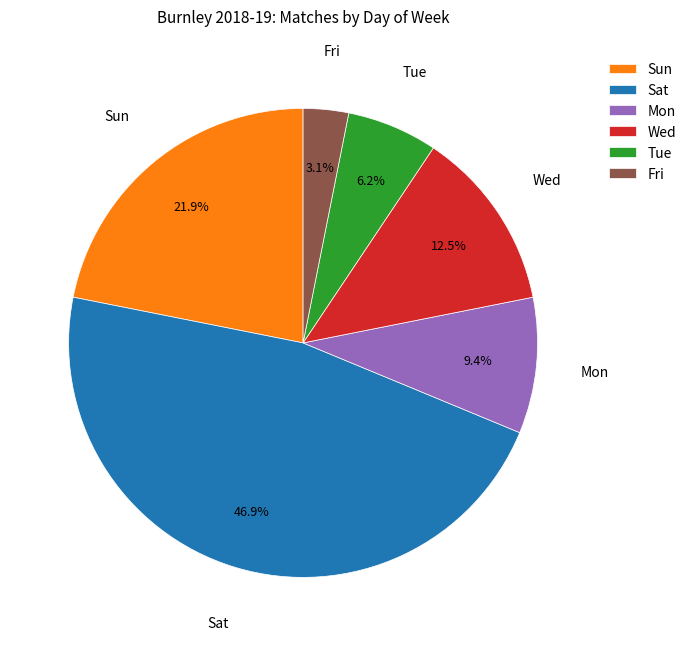

Does Sat account for over 50% of the chart?

No